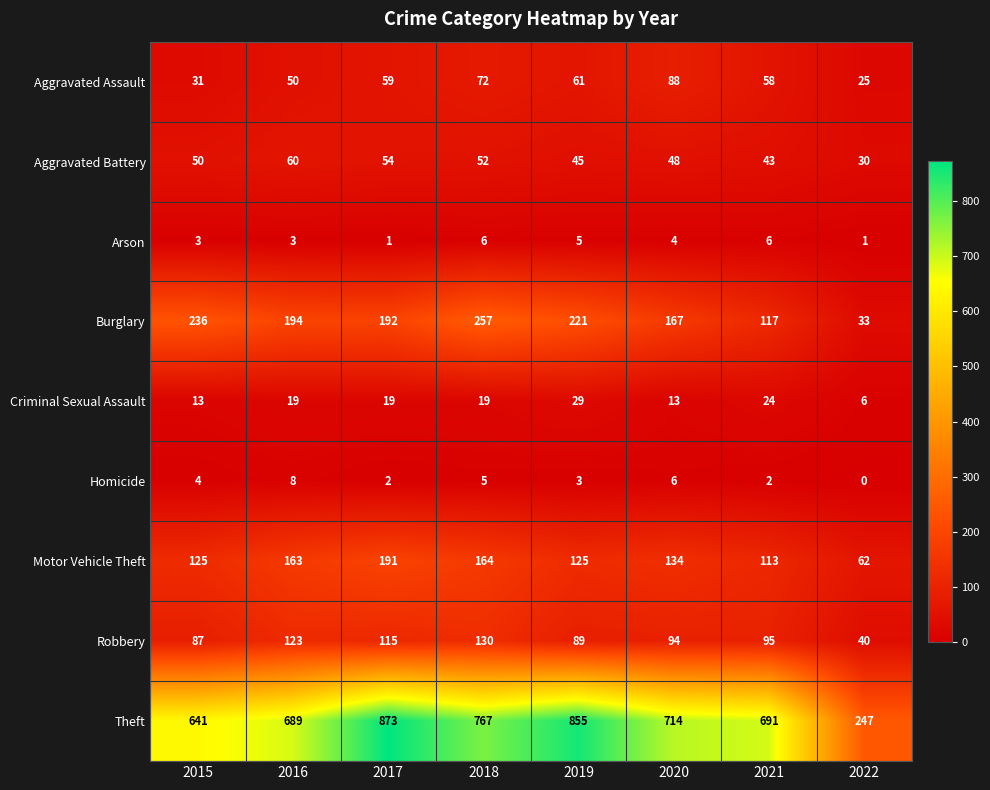

Which series has the largest range (max minus min)?

Theft